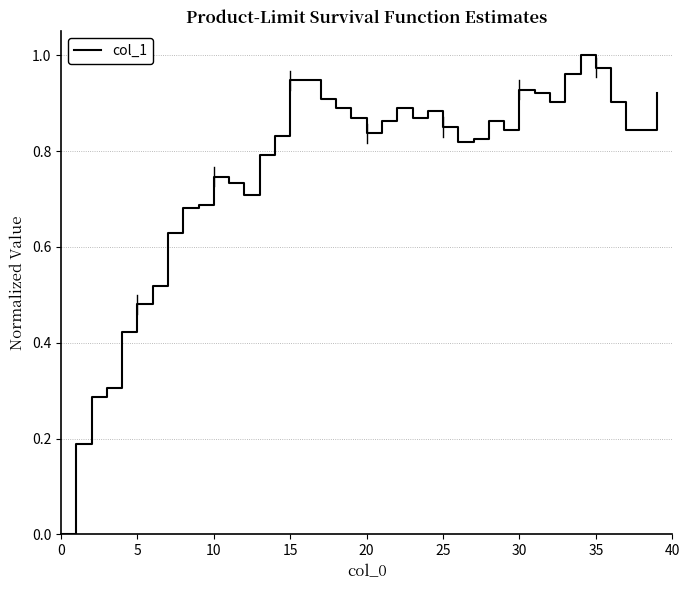

True or false: the data shows 0.6 at 30.

False